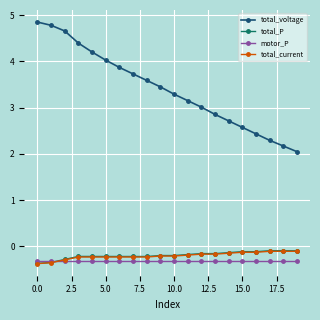

What are all the series names shown in the legend?

total_voltage, total_P, motor_P, total_current